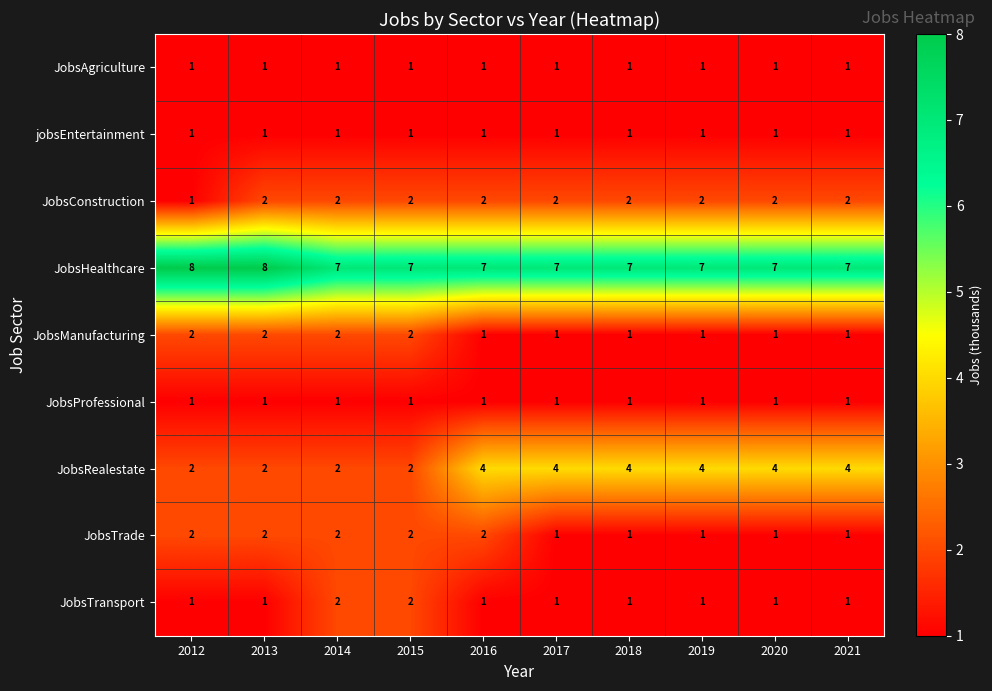

What is the total value across all series at 2020?

19